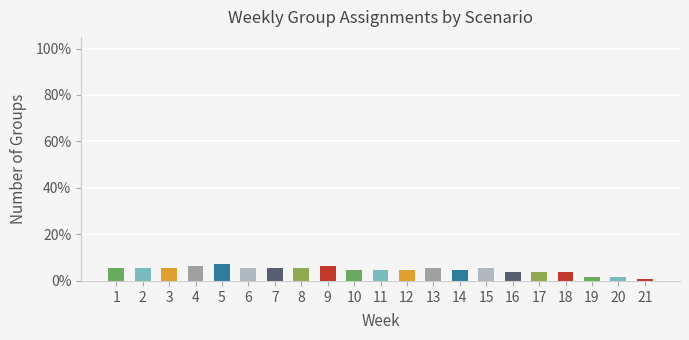

Where is the data nearest to the value 0?

21